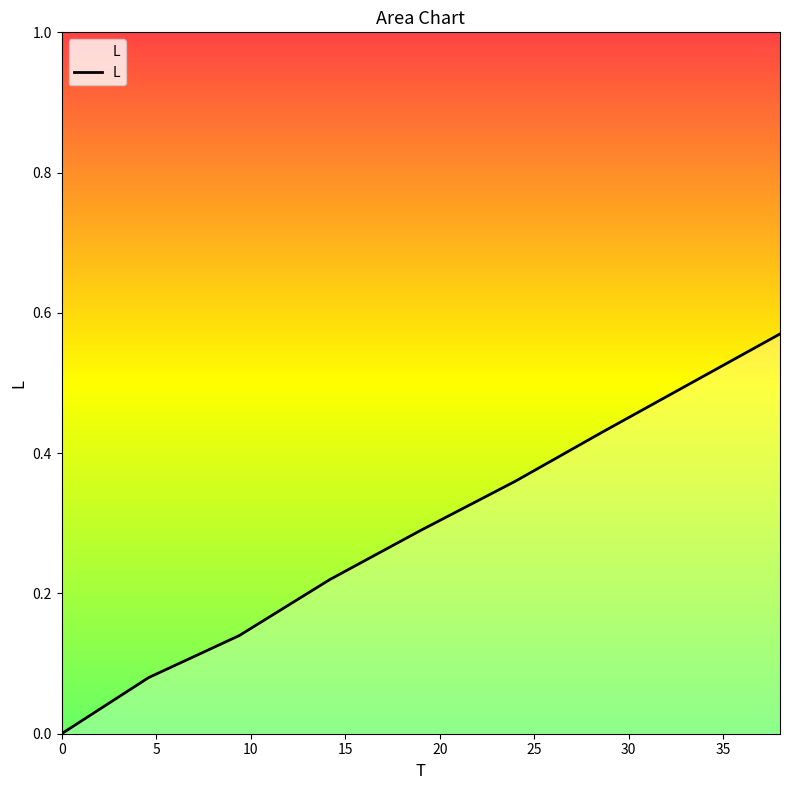

What is the sum of all values?

2.6